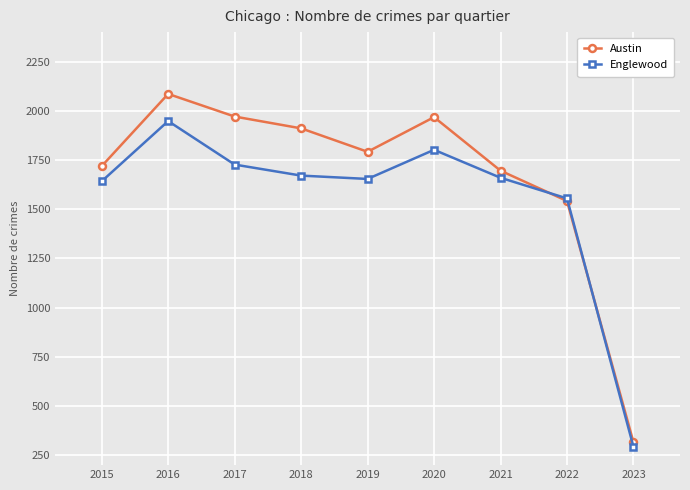

What is the approximate value of Englewood at 2020?

1802